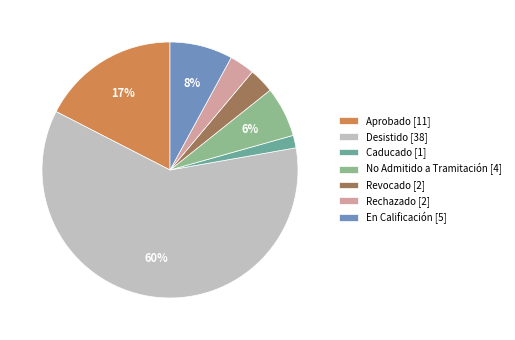

Count the number of slices in the pie.

7